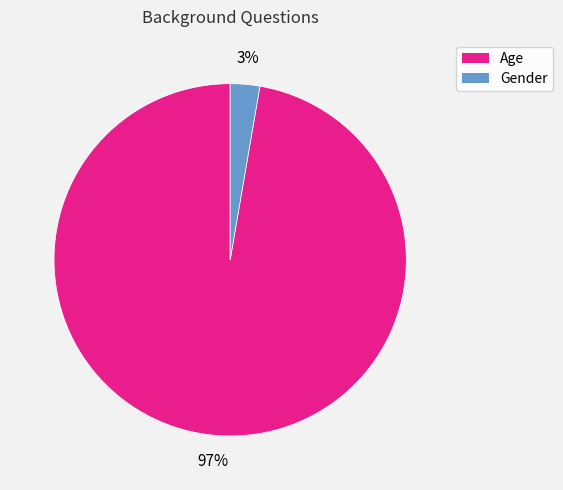

The Age slice represents 97% of the pie. True or false?

True